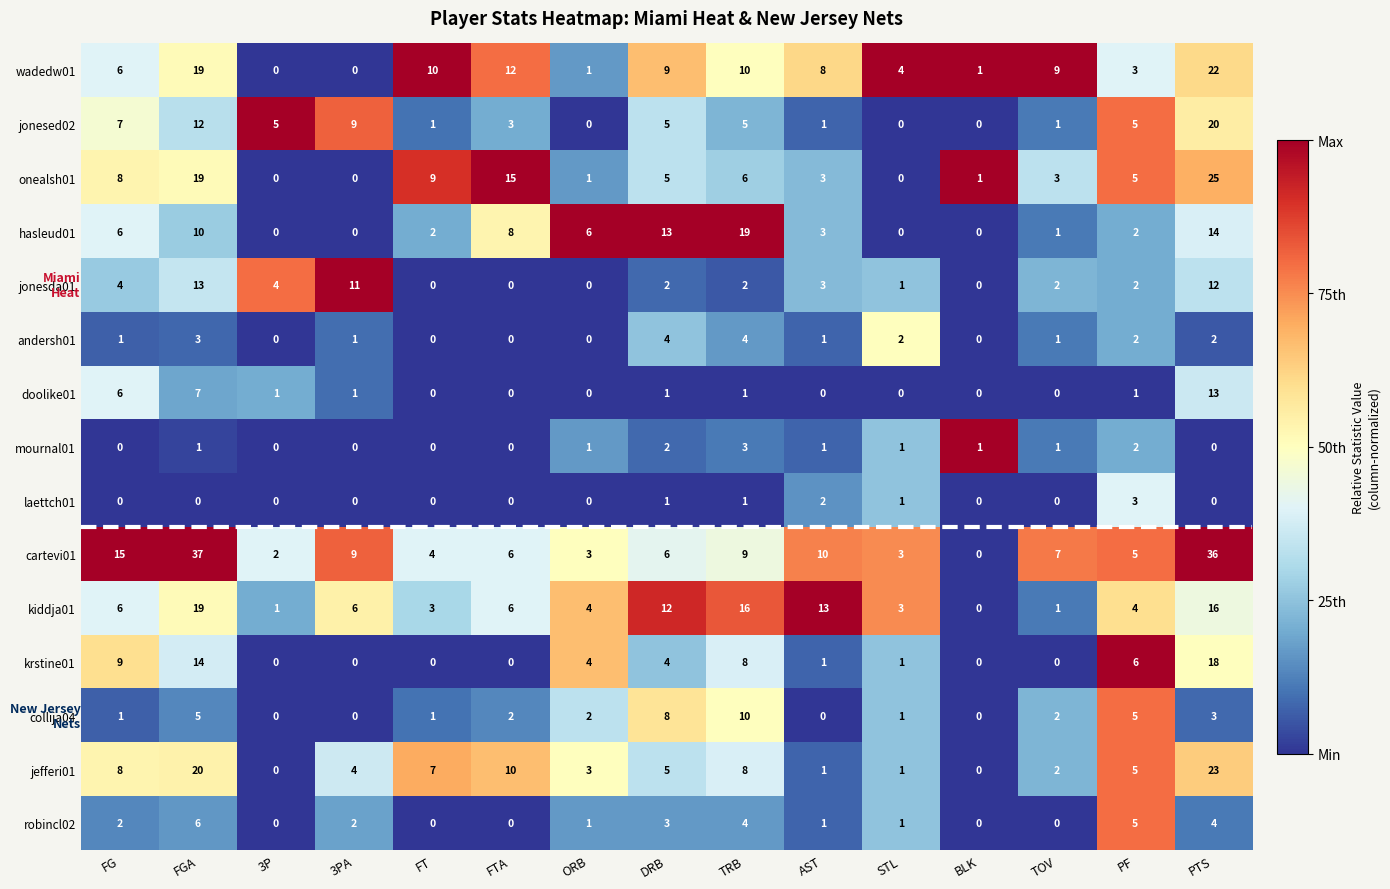

What is the sum of the jefferi01 values at PF and 3P?

5